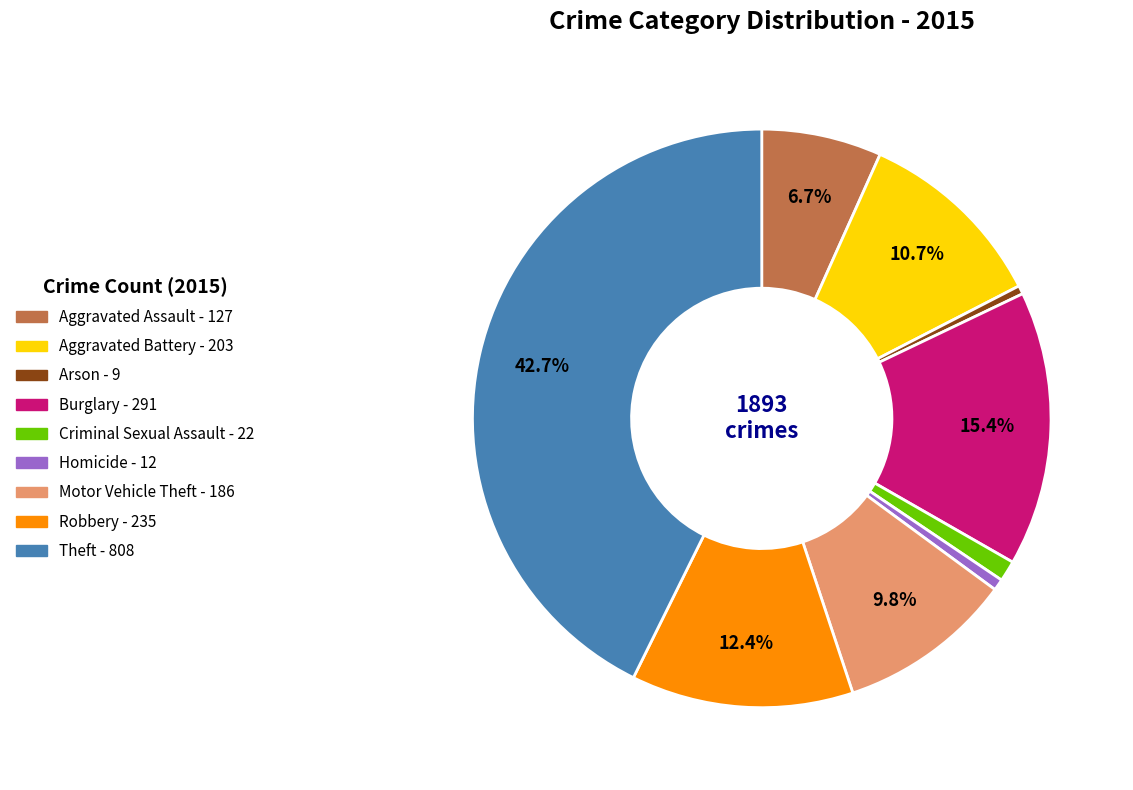

Is there a majority slice in this chart?

No